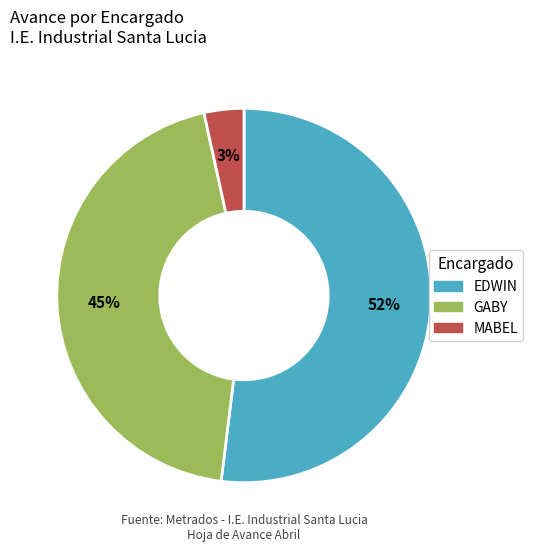

To the nearest percent, what is the average slice percentage?

33%